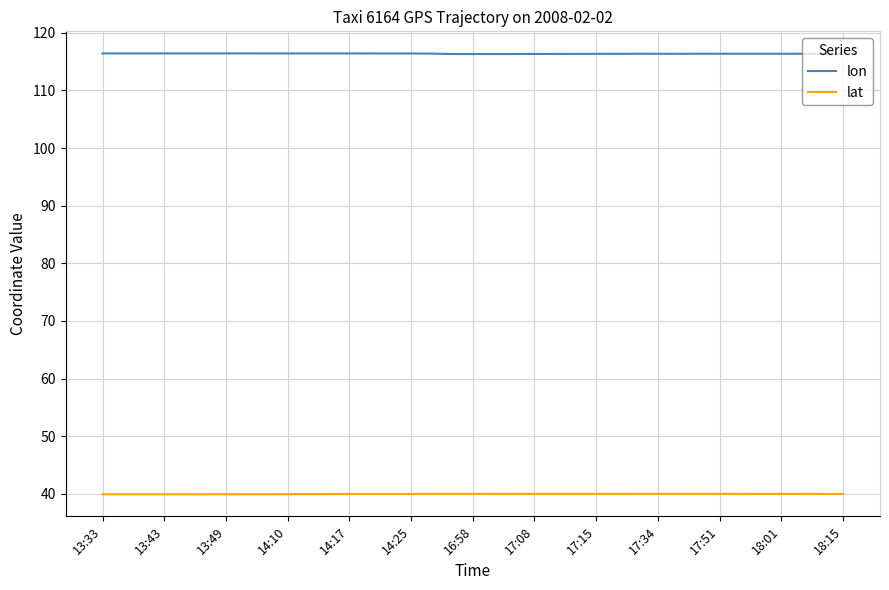

List the series in order of their overall mean, highest first.

lon, lat